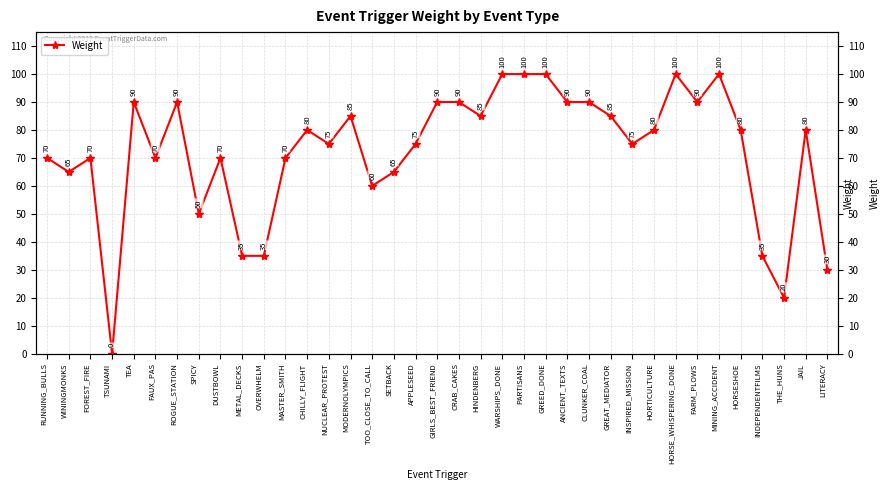

What is the change in value from HINDENBERG to INDEPENDENTFILMS?

-50